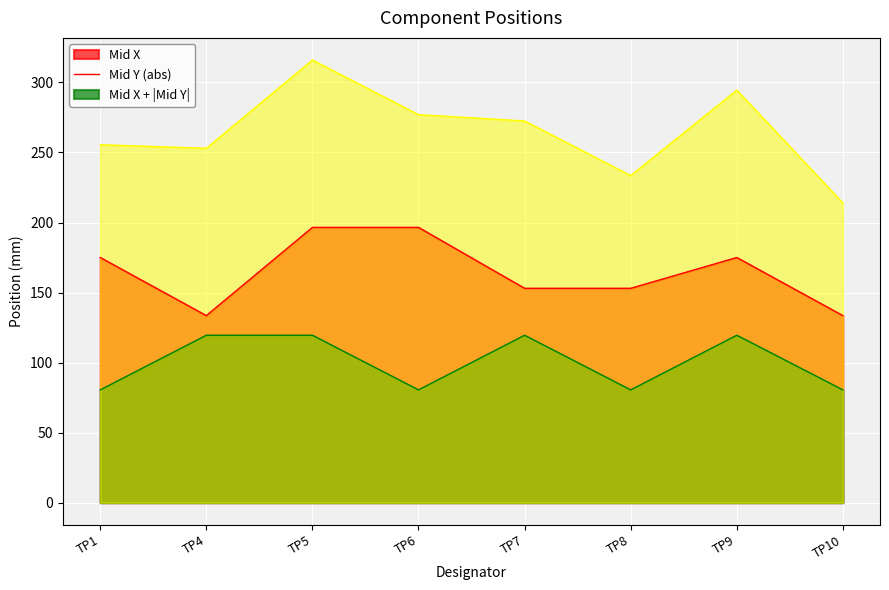

Where does the Mid X series first go above 175?

TP5